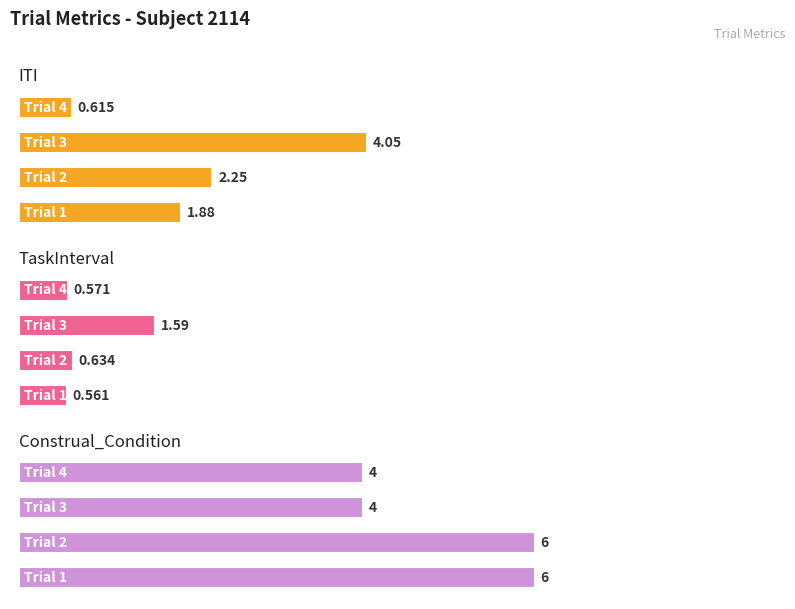

The ITI series shows 6.1 at Trial 3. True or false?

False